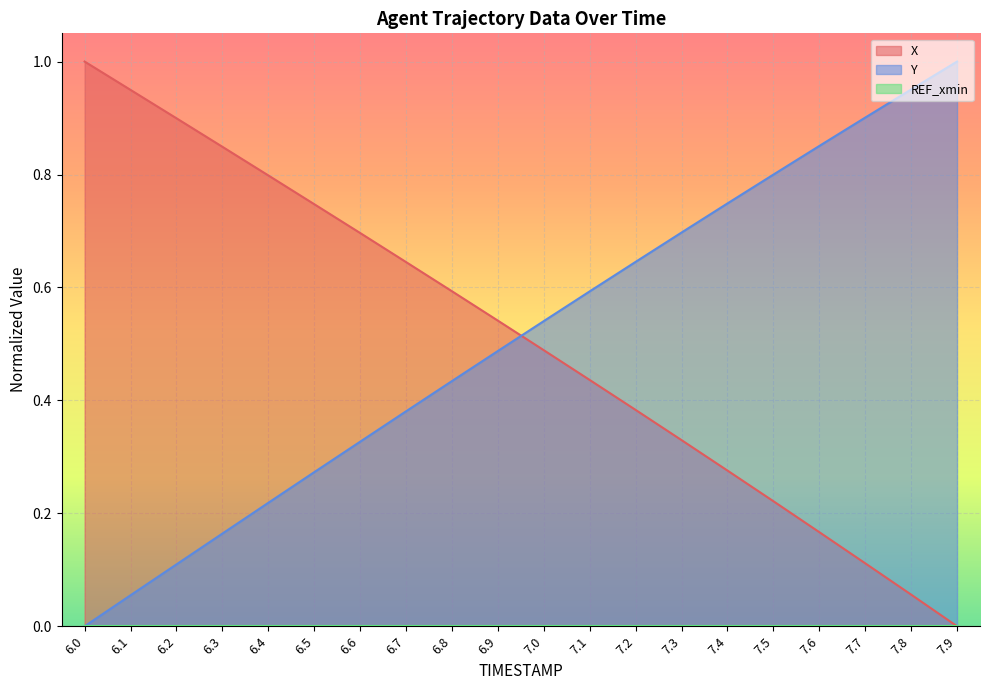

What is the sum of the X values at 6.8 and 6.1?

1.5